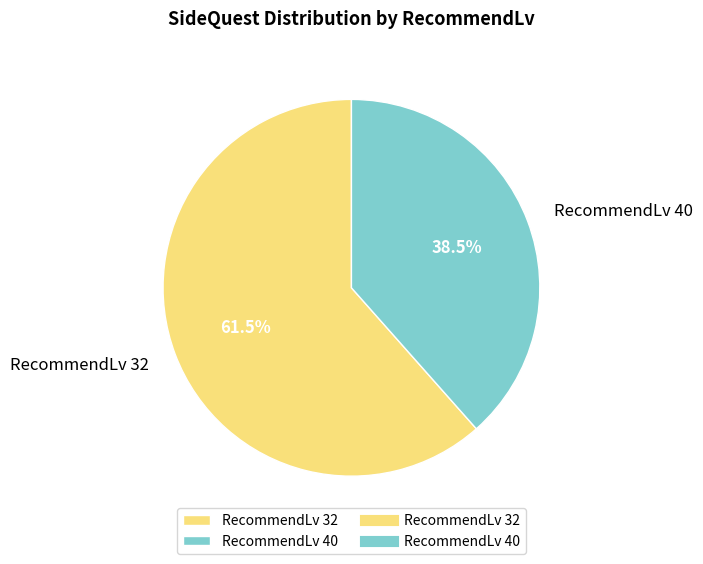

Between RecommendLv 40 and RecommendLv 32, which is larger?

RecommendLv 32